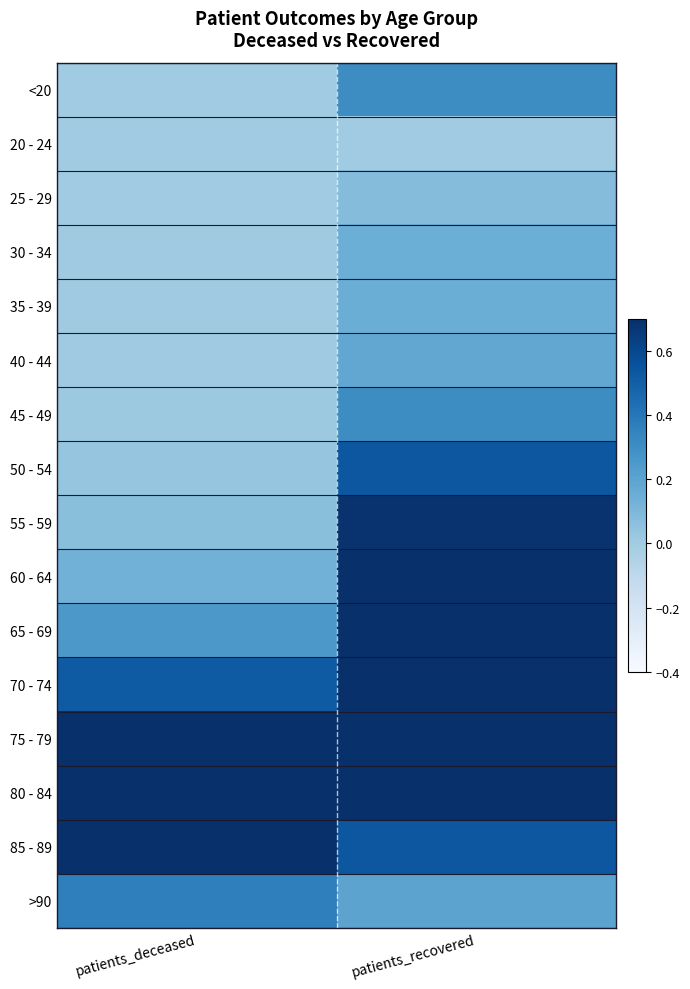

How many categories are shown in the chart?

2